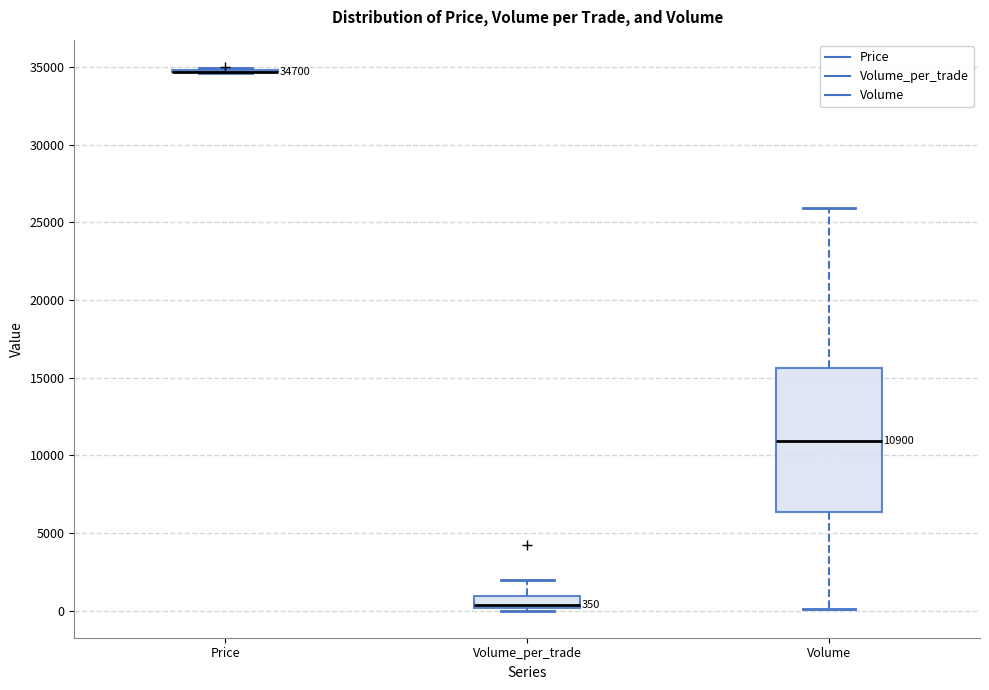

Which box is the tallest, from its lower edge to its upper edge?

Volume